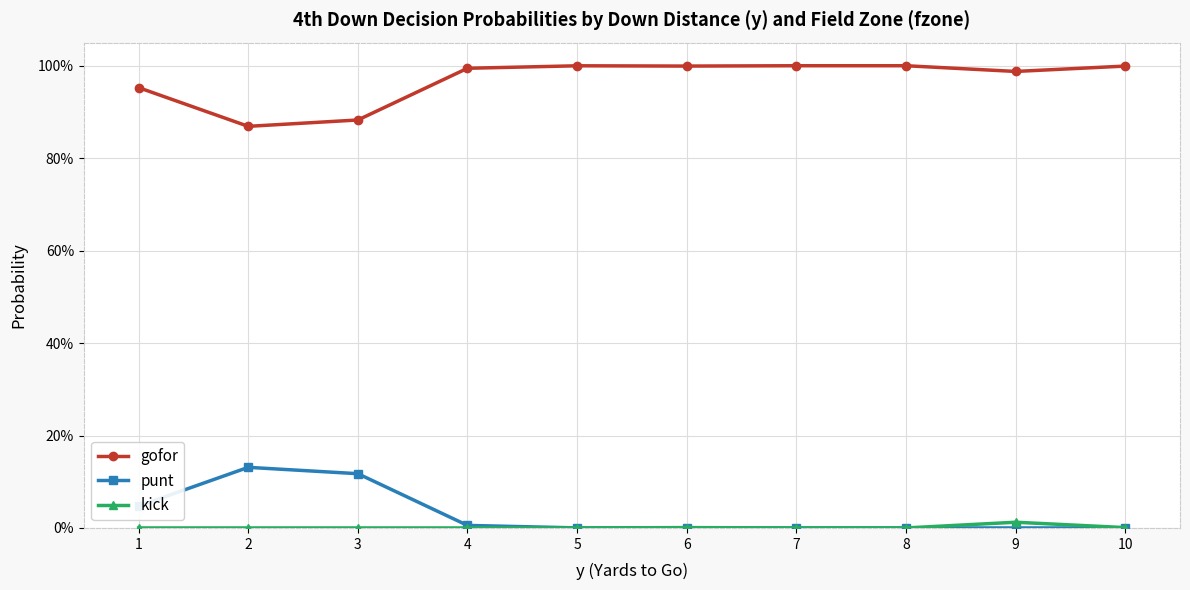

What are all the series names shown in the legend?

gofor, punt, kick